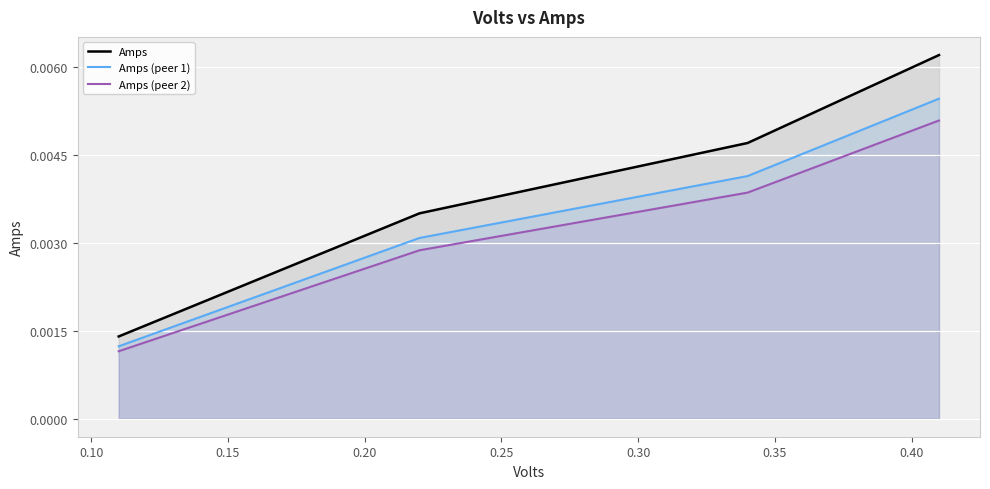

True or false: Amps (peer 2) and Amps intersect in this chart.

False